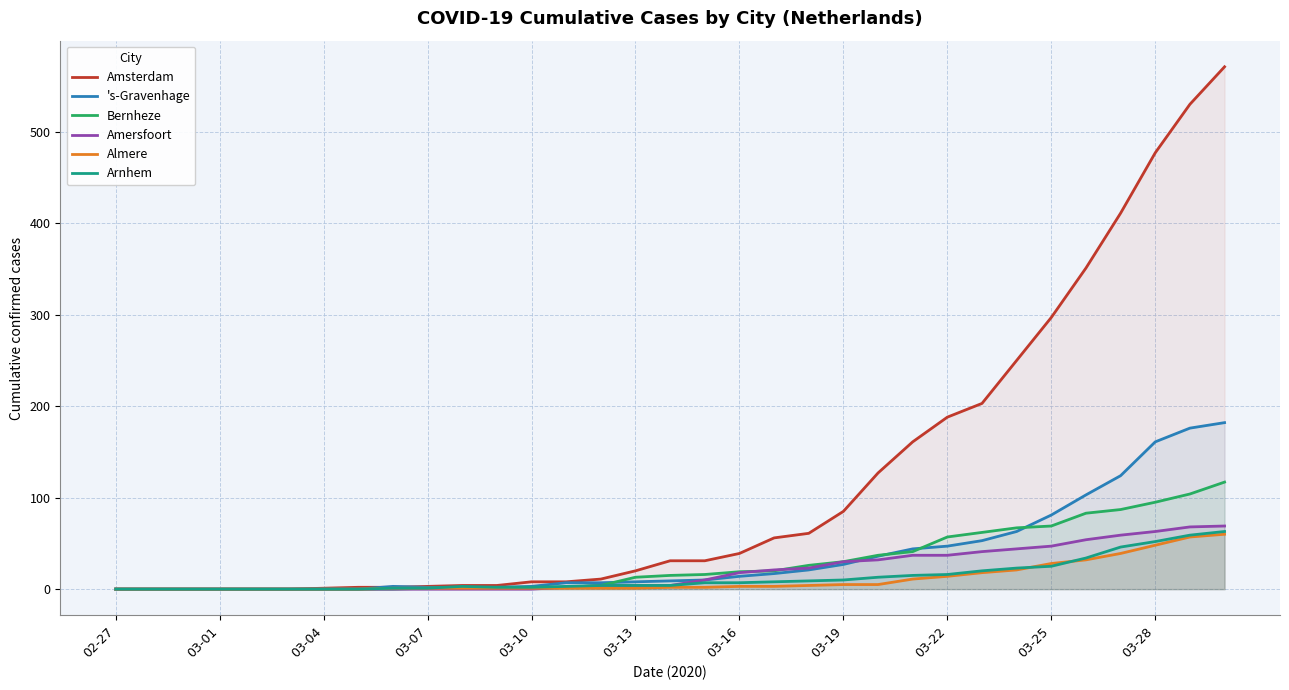

Between 16 and 17, which series saw the biggest shift?

Amersfoort